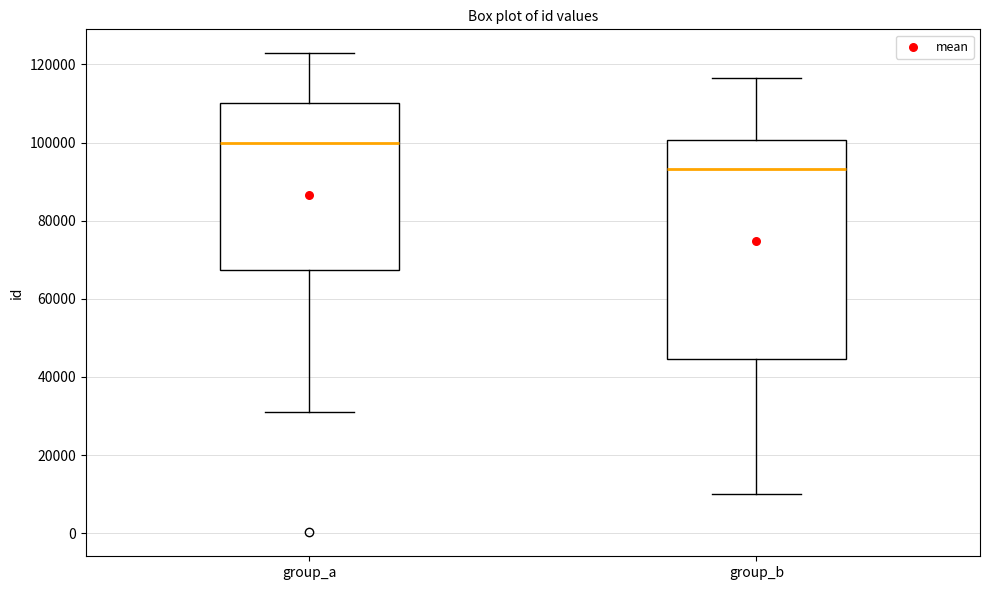

Reading left to right, transcribe this box plot: for each box, give where its median line is, the range the box spans, and where its two whiskers end, as read against the y-axis. The values are not printed on the chart, so give them approximately, as read against the axis.

group_a: median 100000, box 68000 to 110000, whiskers 32000 to 122000
group_b: median 94000, box 44000 to 100000, whiskers 10000 to 116000